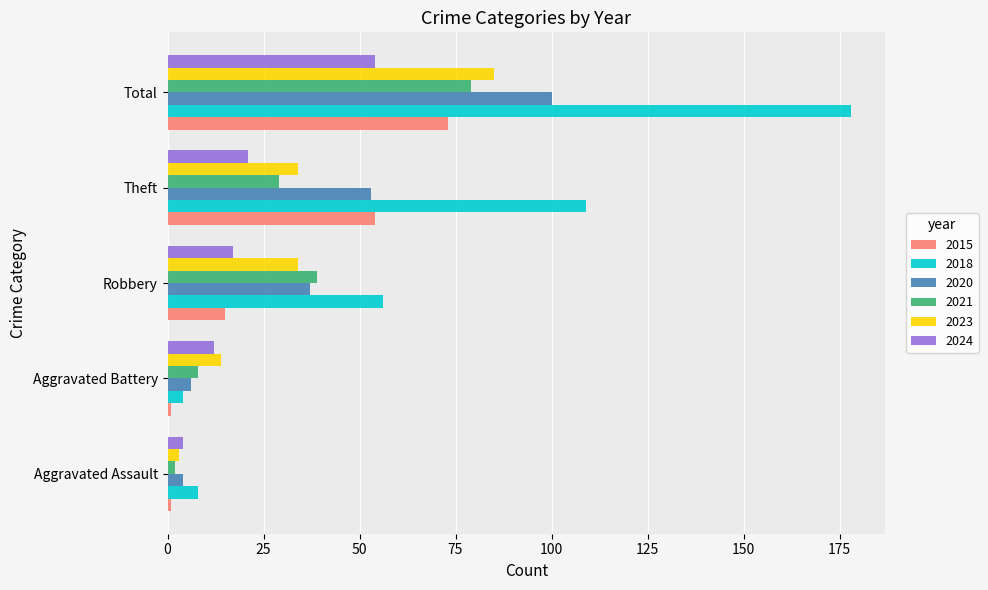

Is the value of 2018 at Aggravated Battery greater than the value of 2023 at Robbery?

No